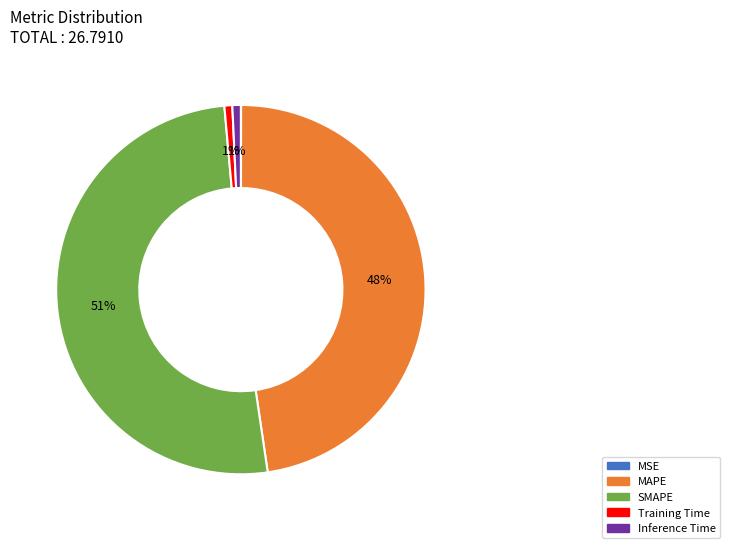

Does Training Time represent more than half of the total?

No